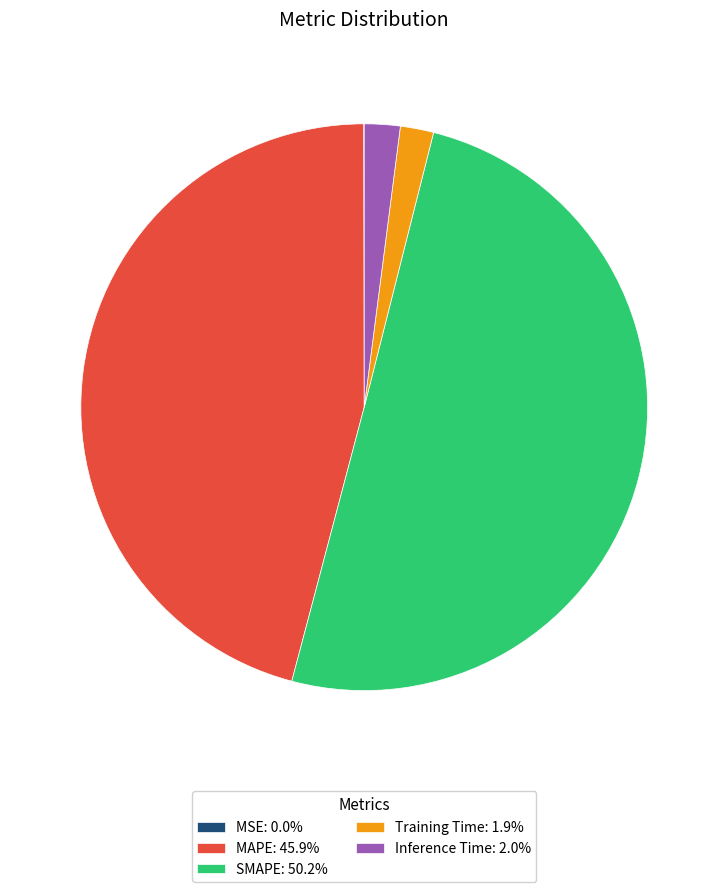

To the nearest percent, what is the difference between the SMAPE and Inference Time slice percentages?

48%